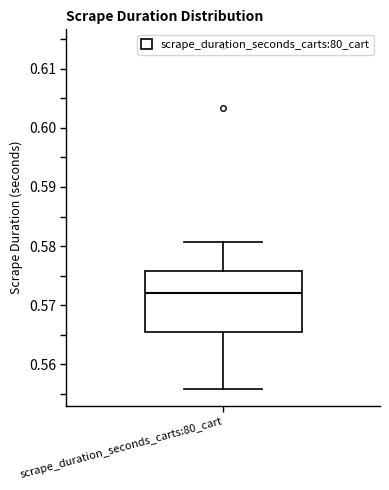

Read this box plot against the y-axis: the position of the median line, the range covered by the box, and the ends of both whiskers. The values are not printed on the chart, so give them approximately, as read against the axis.

median 0.572, box 0.566 to 0.576, whiskers 0.556 to 0.581